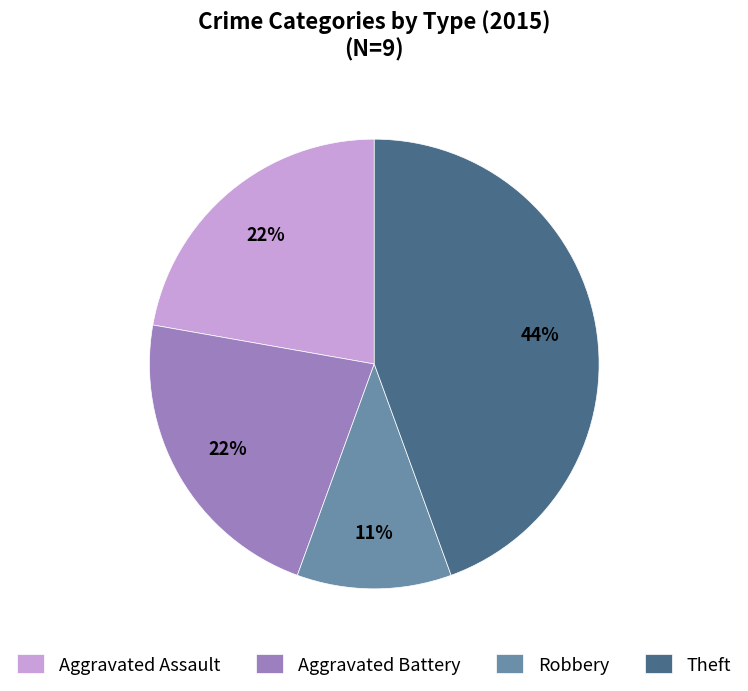

To the nearest percent, what portion does Aggravated Battery represent?

22%